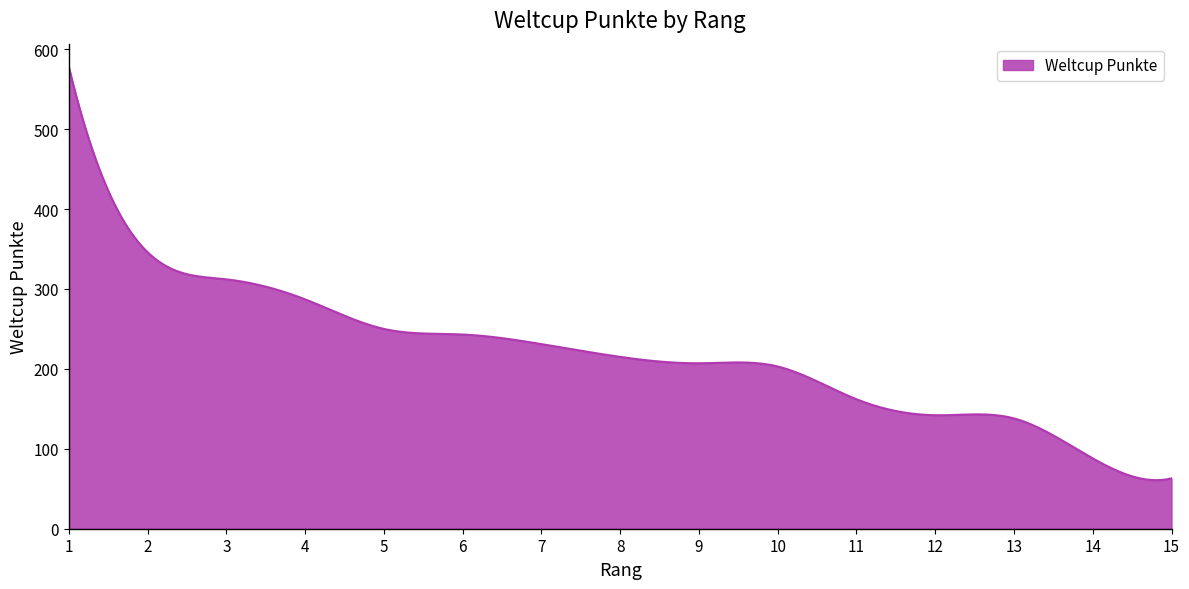

Does the chart have visible grid lines?

No